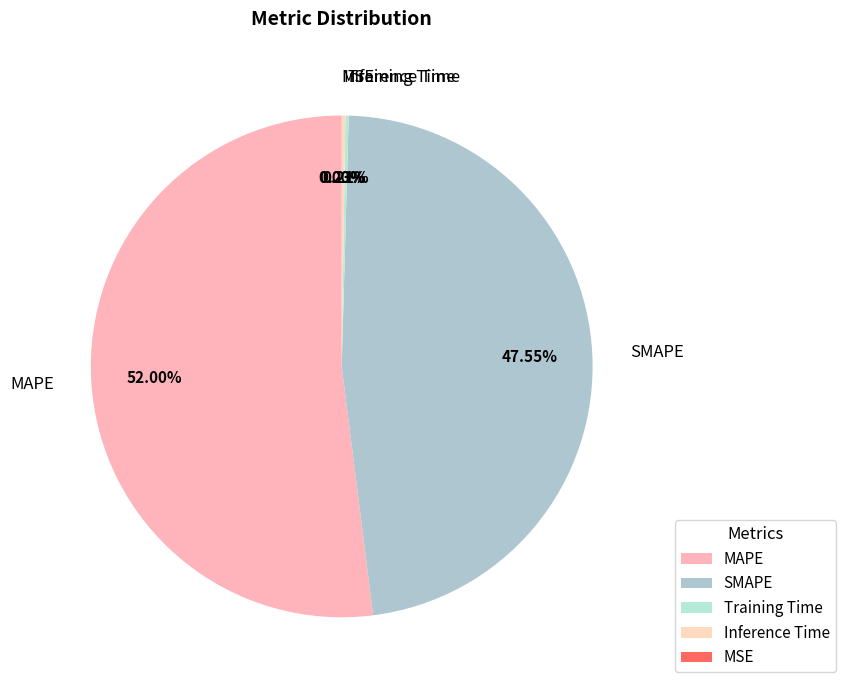

Which category has the biggest portion of the pie?

MAPE